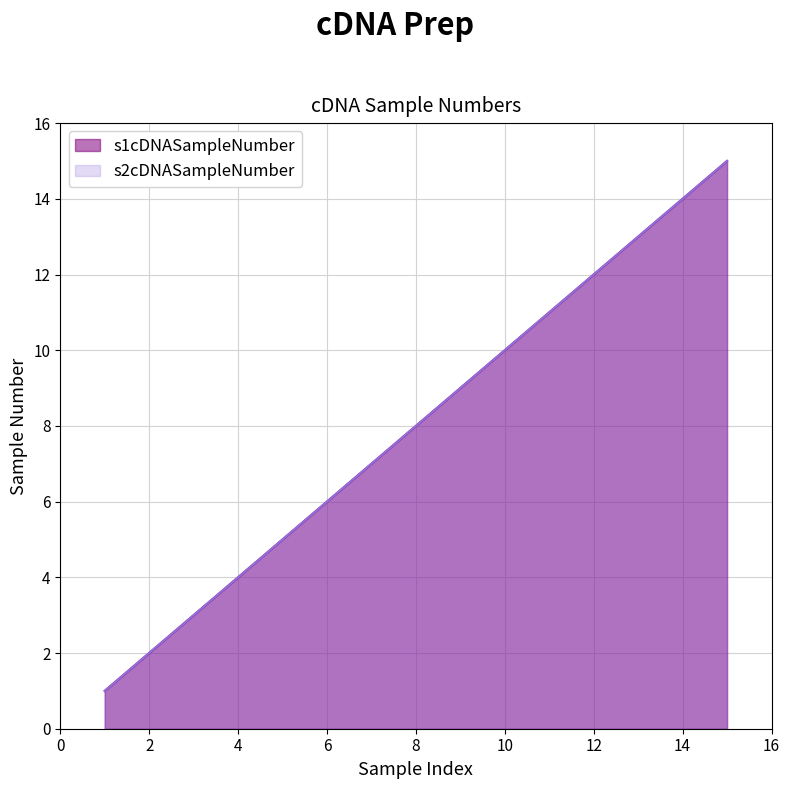

Reading right to left, what are all the values shown in this chart?

s1cDNASampleNumber: 15=15	14=14	13=13	12=12	11=11	10=10	9=9	8=8	7=7	6=6	5=5	4=4	3=3	2=2	1=1
s2cDNASampleNumber: 15=15	14=14	13=13	12=12	11=11	10=10	9=9	8=8	7=7	6=6	5=5	4=4	3=3	2=2	1=1